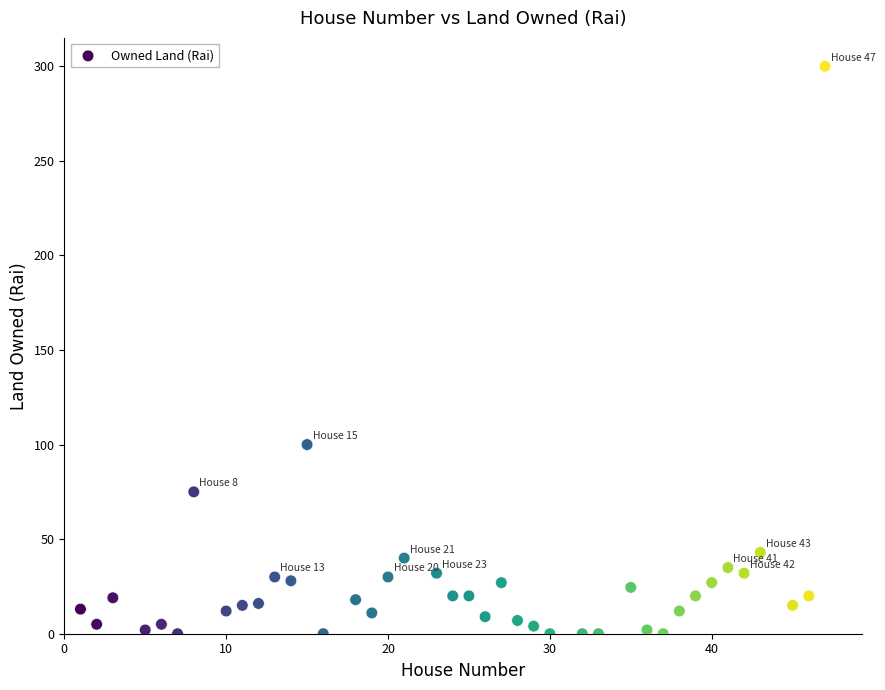

What Y value in the scatter plot is closest to 150?

100.0